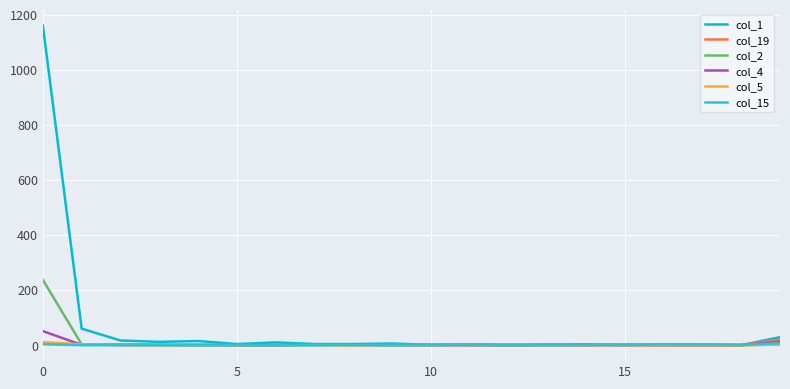

Does the chart have visible grid lines?

Yes